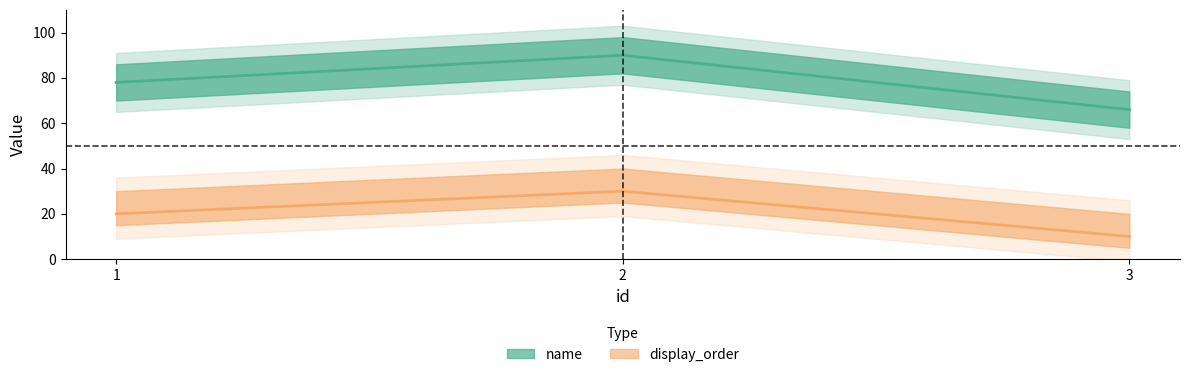

What is the minimum value for display_order?

10